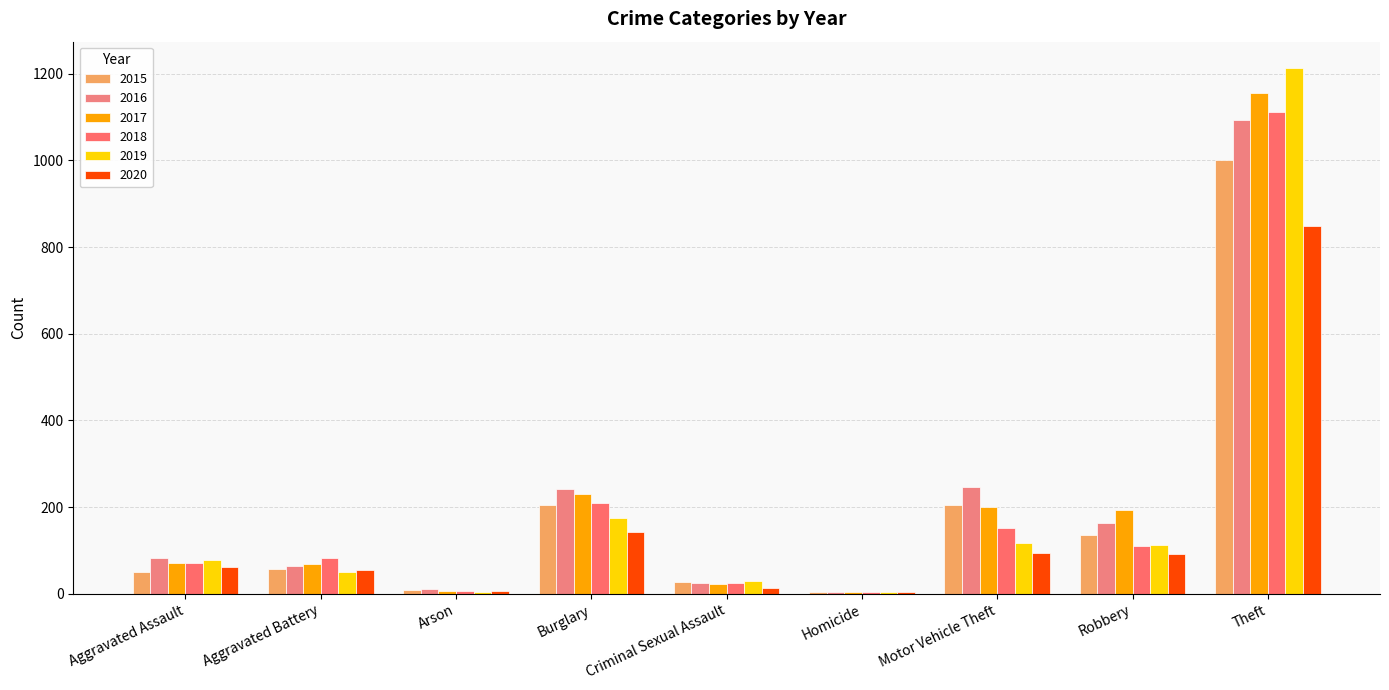

What are all the series names shown in the legend?

2015, 2016, 2017, 2018, 2019, 2020